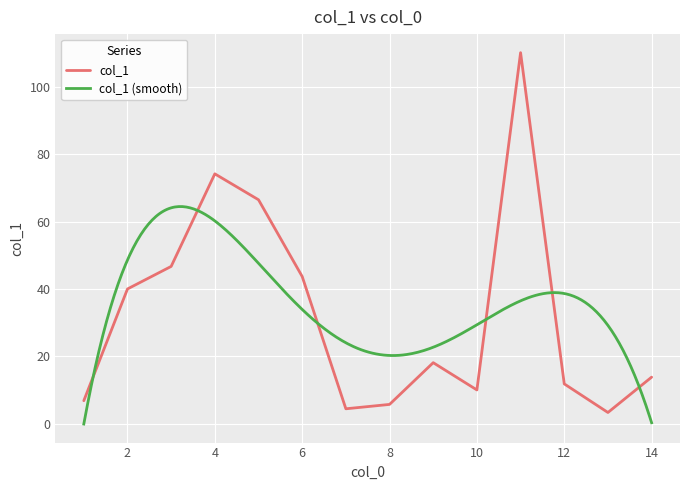

The chart shows a value of 46.7 at 3. True or false?

True